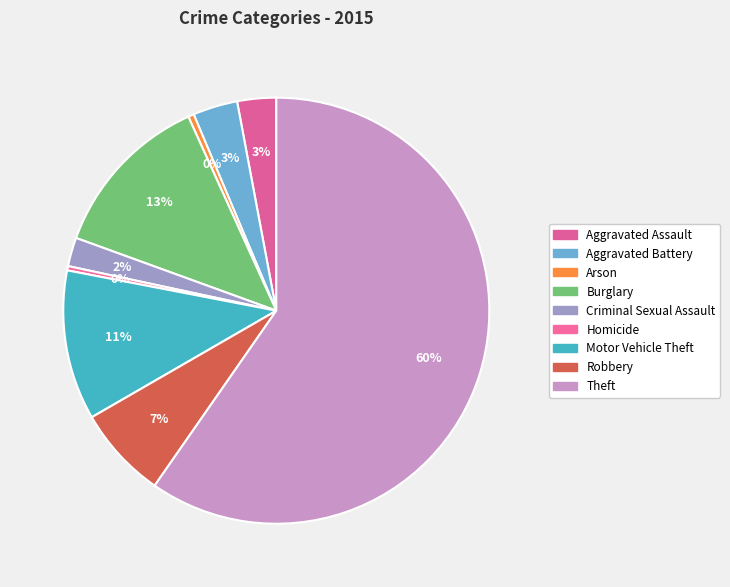

How many segments does this pie chart have?

9